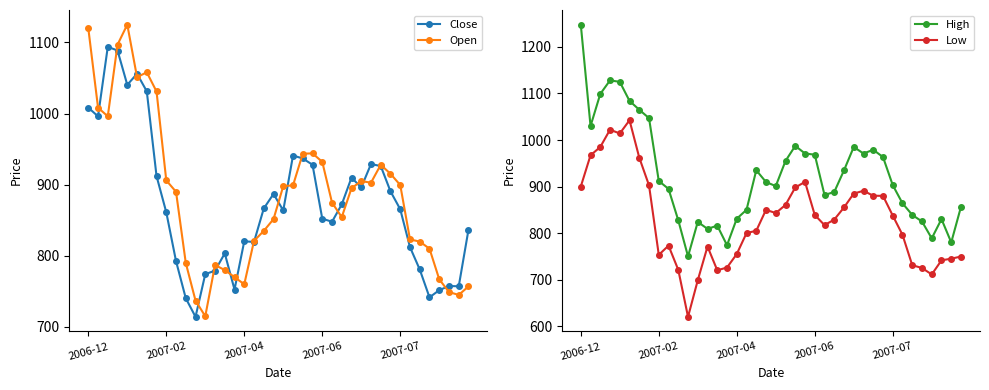

What is the approximate value of High at 38?

780.0